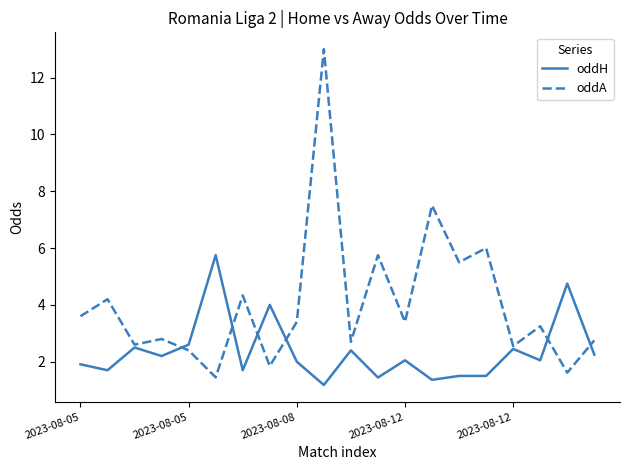

Which series has the largest range (max minus min)?

oddA